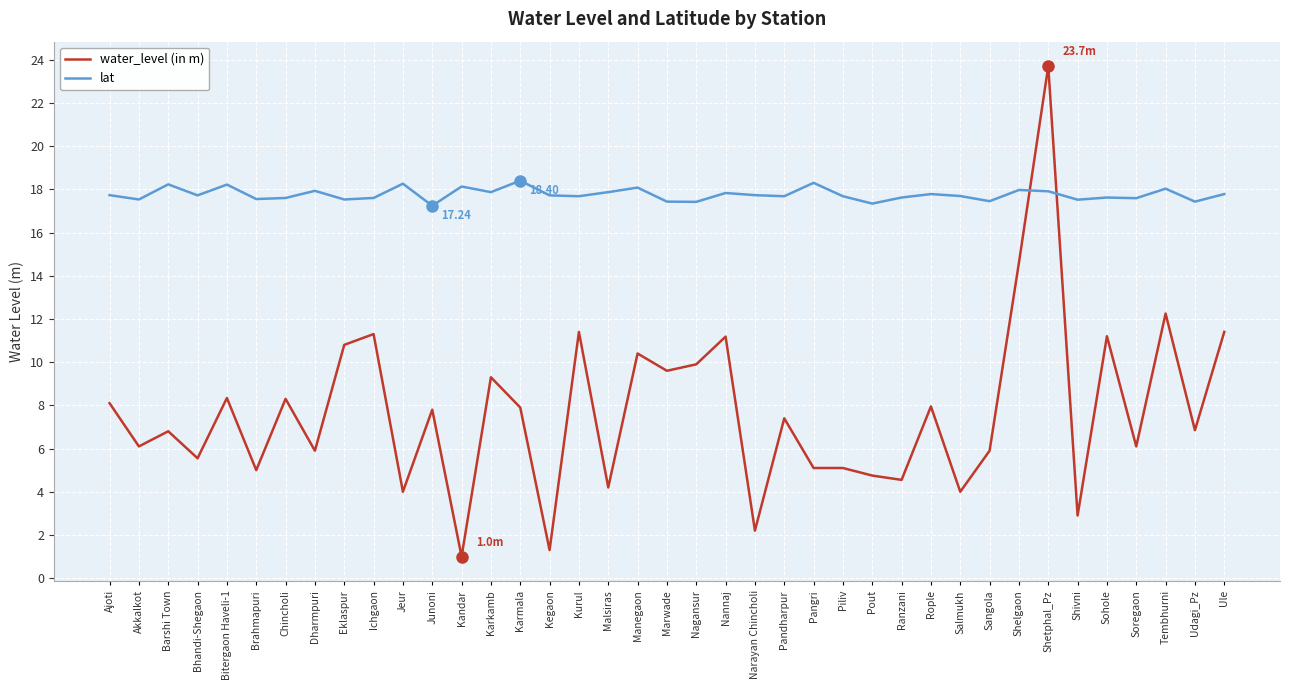

True or false: lat and water_level (in m) cross at least once.

True